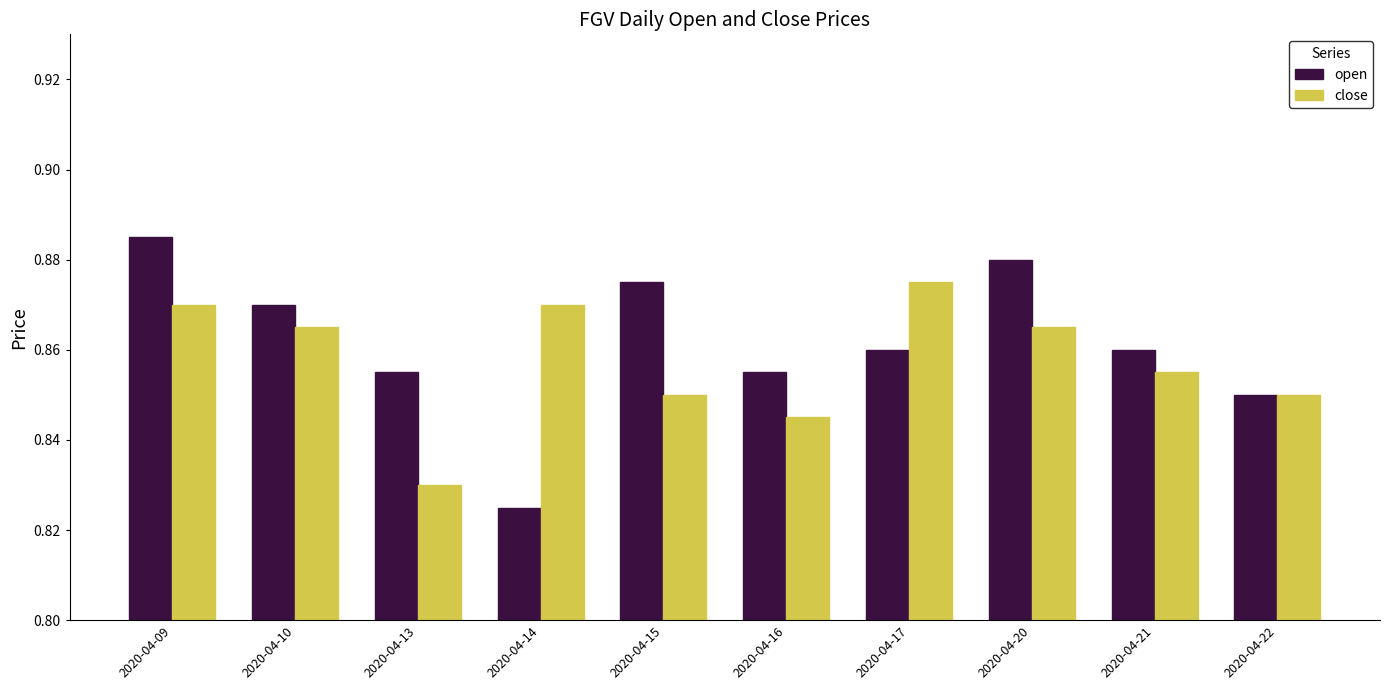

Count the open values in the range 0 to 1.

10